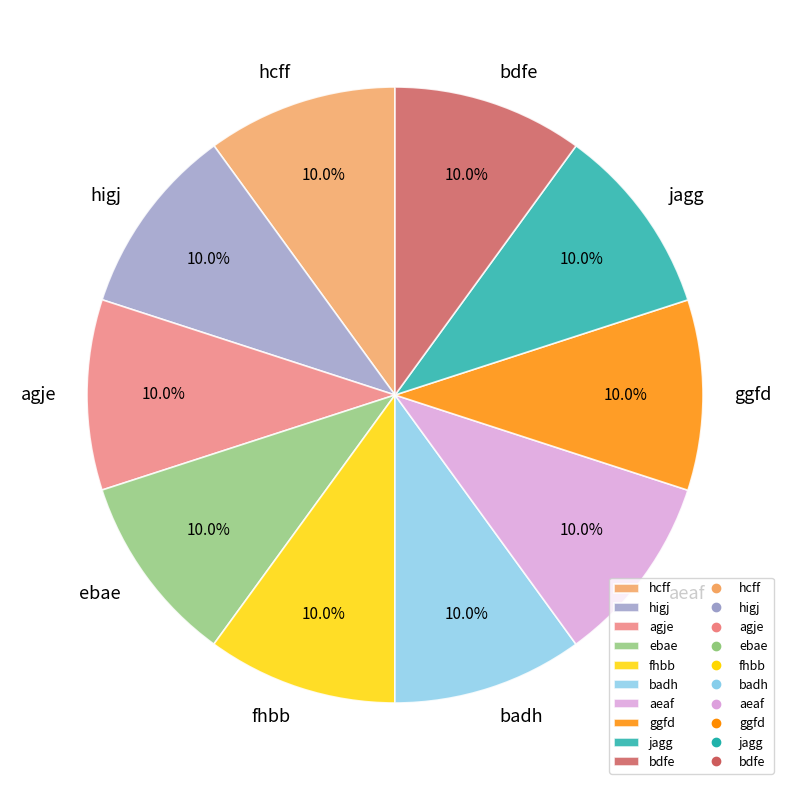

To the nearest percent, what portion does jagg represent?

10%